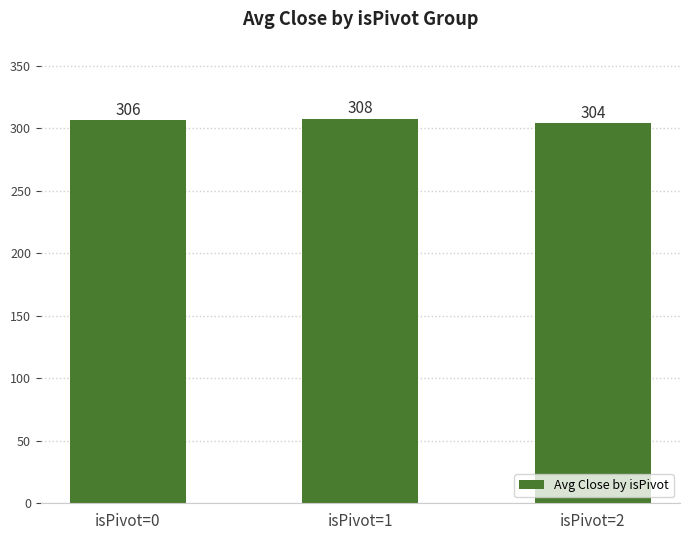

What is the value of the 3rd bar from the left?

304.3